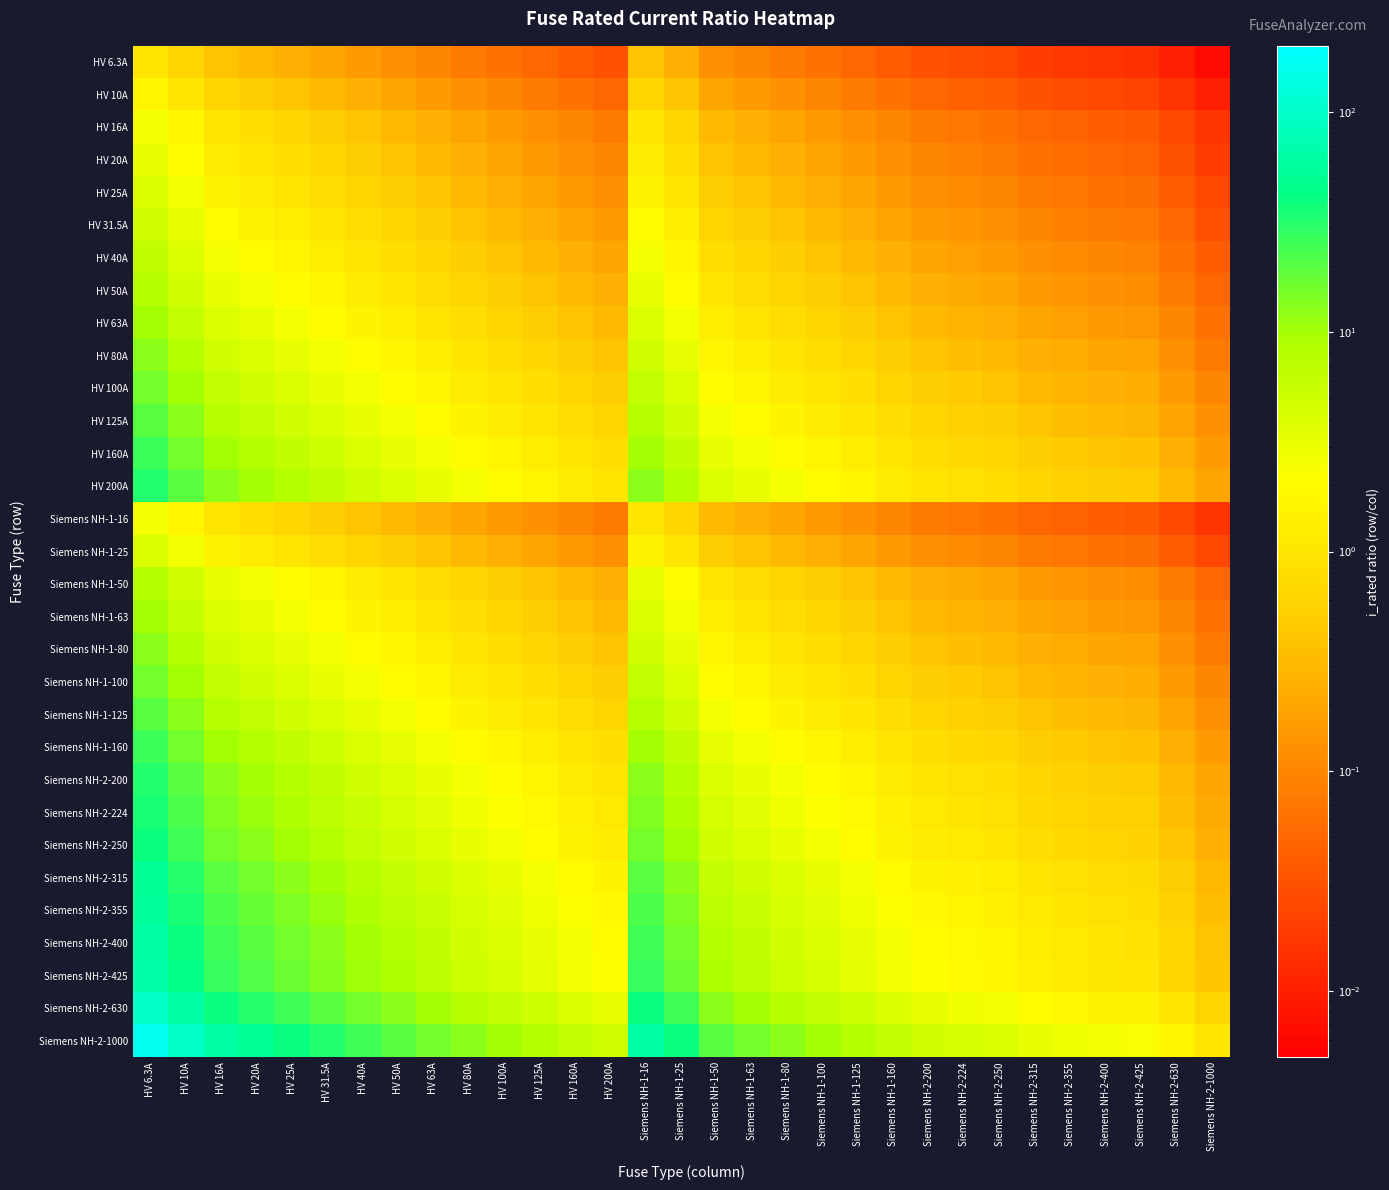

Reading left to right, extract all data points from this chart.

HV 6.3A: HV 6.3A=1.0	HV 10A=0.6	HV 16A=0.4	HV 20A=0.3	HV 25A=0.3	HV 31.5A=0.2	HV 40A=0.2	HV 50A=0.1	HV 63A=0.1	HV 80A=0.1	HV 100A=0.1	HV 125A=0.1	HV 160A=0.0	HV 200A=0.0	Siemens NH-1-16=0.4	Siemens NH-1-25=0.3	Siemens NH-1-50=0.1	Siemens NH-1-63=0.1	Siemens NH-1-80=0.1	Siemens NH-1-100=0.1	Siemens NH-1-125=0.1	Siemens NH-1-160=0.0	Siemens NH-2-200=0.0	Siemens NH-2-224=0.0	Siemens NH-2-250=0.0	Siemens NH-2-315=0.0	Siemens NH-2-355=0.0	Siemens NH-2-400=0.0	Siemens NH-2-425=0.0	Siemens NH-2-630=0.0	Siemens NH-2-1000=0.0
HV 10A: HV 6.3A=1.6	HV 10A=1.0	HV 16A=0.6	HV 20A=0.5	HV 25A=0.4	HV 31.5A=0.3	HV 40A=0.2	HV 50A=0.2	HV 63A=0.2	HV 80A=0.1	HV 100A=0.1	HV 125A=0.1	HV 160A=0.1	HV 200A=0.1	Siemens NH-1-16=0.6	Siemens NH-1-25=0.4	Siemens NH-1-50=0.2	Siemens NH-1-63=0.2	Siemens NH-1-80=0.1	Siemens NH-1-100=0.1	Siemens NH-1-125=0.1	Siemens NH-1-160=0.1	Siemens NH-2-200=0.1	Siemens NH-2-224=0.0	Siemens NH-2-250=0.0	Siemens NH-2-315=0.0	Siemens NH-2-355=0.0	Siemens NH-2-400=0.0	Siemens NH-2-425=0.0	Siemens NH-2-630=0.0	Siemens NH-2-1000=0.0
HV 16A: HV 6.3A=2.5	HV 10A=1.6	HV 16A=1.0	HV 20A=0.8	HV 25A=0.6	HV 31.5A=0.5	HV 40A=0.4	HV 50A=0.3	HV 63A=0.3	HV 80A=0.2	HV 100A=0.2	HV 125A=0.1	HV 160A=0.1	HV 200A=0.1	Siemens NH-1-16=1.0	Siemens NH-1-25=0.6	Siemens NH-1-50=0.3	Siemens NH-1-63=0.3	Siemens NH-1-80=0.2	Siemens NH-1-100=0.2	Siemens NH-1-125=0.1	Siemens NH-1-160=0.1	Siemens NH-2-200=0.1	Siemens NH-2-224=0.1	Siemens NH-2-250=0.1	Siemens NH-2-315=0.1	Siemens NH-2-355=0.0	Siemens NH-2-400=0.0	Siemens NH-2-425=0.0	Siemens NH-2-630=0.0	Siemens NH-2-1000=0.0
HV 20A: HV 6.3A=3.2	HV 10A=2.0	HV 16A=1.2	HV 20A=1.0	HV 25A=0.8	HV 31.5A=0.6	HV 40A=0.5	HV 50A=0.4	HV 63A=0.3	HV 80A=0.2	HV 100A=0.2	HV 125A=0.2	HV 160A=0.1	HV 200A=0.1	Siemens NH-1-16=1.2	Siemens NH-1-25=0.8	Siemens NH-1-50=0.4	Siemens NH-1-63=0.3	Siemens NH-1-80=0.2	Siemens NH-1-100=0.2	Siemens NH-1-125=0.2	Siemens NH-1-160=0.1	Siemens NH-2-200=0.1	Siemens NH-2-224=0.1	Siemens NH-2-250=0.1	Siemens NH-2-315=0.1	Siemens NH-2-355=0.1	Siemens NH-2-400=0.1	Siemens NH-2-425=0.0	Siemens NH-2-630=0.0	Siemens NH-2-1000=0.0
HV 25A: HV 6.3A=4.0	HV 10A=2.5	HV 16A=1.6	HV 20A=1.2	HV 25A=1.0	HV 31.5A=0.8	HV 40A=0.6	HV 50A=0.5	HV 63A=0.4	HV 80A=0.3	HV 100A=0.2	HV 125A=0.2	HV 160A=0.2	HV 200A=0.1	Siemens NH-1-16=1.6	Siemens NH-1-25=1.0	Siemens NH-1-50=0.5	Siemens NH-1-63=0.4	Siemens NH-1-80=0.3	Siemens NH-1-100=0.2	Siemens NH-1-125=0.2	Siemens NH-1-160=0.2	Siemens NH-2-200=0.1	Siemens NH-2-224=0.1	Siemens NH-2-250=0.1	Siemens NH-2-315=0.1	Siemens NH-2-355=0.1	Siemens NH-2-400=0.1	Siemens NH-2-425=0.1	Siemens NH-2-630=0.0	Siemens NH-2-1000=0.0
HV 31.5A: HV 6.3A=5.0	HV 10A=3.1	HV 16A=2.0	HV 20A=1.6	HV 25A=1.3	HV 31.5A=1.0	HV 40A=0.8	HV 50A=0.6	HV 63A=0.5	HV 80A=0.4	HV 100A=0.3	HV 125A=0.3	HV 160A=0.2	HV 200A=0.2	Siemens NH-1-16=2.0	Siemens NH-1-25=1.3	Siemens NH-1-50=0.6	Siemens NH-1-63=0.5	Siemens NH-1-80=0.4	Siemens NH-1-100=0.3	Siemens NH-1-125=0.3	Siemens NH-1-160=0.2	Siemens NH-2-200=0.2	Siemens NH-2-224=0.1	Siemens NH-2-250=0.1	Siemens NH-2-315=0.1	Siemens NH-2-355=0.1	Siemens NH-2-400=0.1	Siemens NH-2-425=0.1	Siemens NH-2-630=0.1	Siemens NH-2-1000=0.0
HV 40A: HV 6.3A=6.3	HV 10A=4.0	HV 16A=2.5	HV 20A=2.0	HV 25A=1.6	HV 31.5A=1.3	HV 40A=1.0	HV 50A=0.8	HV 63A=0.6	HV 80A=0.5	HV 100A=0.4	HV 125A=0.3	HV 160A=0.2	HV 200A=0.2	Siemens NH-1-16=2.5	Siemens NH-1-25=1.6	Siemens NH-1-50=0.8	Siemens NH-1-63=0.6	Siemens NH-1-80=0.5	Siemens NH-1-100=0.4	Siemens NH-1-125=0.3	Siemens NH-1-160=0.2	Siemens NH-2-200=0.2	Siemens NH-2-224=0.2	Siemens NH-2-250=0.2	Siemens NH-2-315=0.1	Siemens NH-2-355=0.1	Siemens NH-2-400=0.1	Siemens NH-2-425=0.1	Siemens NH-2-630=0.1	Siemens NH-2-1000=0.0
HV 50A: HV 6.3A=7.9	HV 10A=5.0	HV 16A=3.1	HV 20A=2.5	HV 25A=2.0	HV 31.5A=1.6	HV 40A=1.2	HV 50A=1.0	HV 63A=0.8	HV 80A=0.6	HV 100A=0.5	HV 125A=0.4	HV 160A=0.3	HV 200A=0.2	Siemens NH-1-16=3.1	Siemens NH-1-25=2.0	Siemens NH-1-50=1.0	Siemens NH-1-63=0.8	Siemens NH-1-80=0.6	Siemens NH-1-100=0.5	Siemens NH-1-125=0.4	Siemens NH-1-160=0.3	Siemens NH-2-200=0.2	Siemens NH-2-224=0.2	Siemens NH-2-250=0.2	Siemens NH-2-315=0.2	Siemens NH-2-355=0.1	Siemens NH-2-400=0.1	Siemens NH-2-425=0.1	Siemens NH-2-630=0.1	Siemens NH-2-1000=0.1
HV 63A: HV 6.3A=10.0	HV 10A=6.3	HV 16A=3.9	HV 20A=3.1	HV 25A=2.5	HV 31.5A=2.0	HV 40A=1.6	HV 50A=1.3	HV 63A=1.0	HV 80A=0.8	HV 100A=0.6	HV 125A=0.5	HV 160A=0.4	HV 200A=0.3	Siemens NH-1-16=3.9	Siemens NH-1-25=2.5	Siemens NH-1-50=1.3	Siemens NH-1-63=1.0	Siemens NH-1-80=0.8	Siemens NH-1-100=0.6	Siemens NH-1-125=0.5	Siemens NH-1-160=0.4	Siemens NH-2-200=0.3	Siemens NH-2-224=0.3	Siemens NH-2-250=0.3	Siemens NH-2-315=0.2	Siemens NH-2-355=0.2	Siemens NH-2-400=0.2	Siemens NH-2-425=0.1	Siemens NH-2-630=0.1	Siemens NH-2-1000=0.1
HV 80A: HV 6.3A=12.7	HV 10A=8.0	HV 16A=5.0	HV 20A=4.0	HV 25A=3.2	HV 31.5A=2.5	HV 40A=2.0	HV 50A=1.6	HV 63A=1.3	HV 80A=1.0	HV 100A=0.8	HV 125A=0.6	HV 160A=0.5	HV 200A=0.4	Siemens NH-1-16=5.0	Siemens NH-1-25=3.2	Siemens NH-1-50=1.6	Siemens NH-1-63=1.3	Siemens NH-1-80=1.0	Siemens NH-1-100=0.8	Siemens NH-1-125=0.6	Siemens NH-1-160=0.5	Siemens NH-2-200=0.4	Siemens NH-2-224=0.4	Siemens NH-2-250=0.3	Siemens NH-2-315=0.3	Siemens NH-2-355=0.2	Siemens NH-2-400=0.2	Siemens NH-2-425=0.2	Siemens NH-2-630=0.1	Siemens NH-2-1000=0.1
HV 100A: HV 6.3A=15.9	HV 10A=10.0	HV 16A=6.2	HV 20A=5.0	HV 25A=4.0	HV 31.5A=3.2	HV 40A=2.5	HV 50A=2.0	HV 63A=1.6	HV 80A=1.2	HV 100A=1.0	HV 125A=0.8	HV 160A=0.6	HV 200A=0.5	Siemens NH-1-16=6.2	Siemens NH-1-25=4.0	Siemens NH-1-50=2.0	Siemens NH-1-63=1.6	Siemens NH-1-80=1.2	Siemens NH-1-100=1.0	Siemens NH-1-125=0.8	Siemens NH-1-160=0.6	Siemens NH-2-200=0.5	Siemens NH-2-224=0.4	Siemens NH-2-250=0.4	Siemens NH-2-315=0.3	Siemens NH-2-355=0.3	Siemens NH-2-400=0.2	Siemens NH-2-425=0.2	Siemens NH-2-630=0.2	Siemens NH-2-1000=0.1
HV 125A: HV 6.3A=19.8	HV 10A=12.5	HV 16A=7.8	HV 20A=6.2	HV 25A=5.0	HV 31.5A=4.0	HV 40A=3.1	HV 50A=2.5	HV 63A=2.0	HV 80A=1.6	HV 100A=1.2	HV 125A=1.0	HV 160A=0.8	HV 200A=0.6	Siemens NH-1-16=7.8	Siemens NH-1-25=5.0	Siemens NH-1-50=2.5	Siemens NH-1-63=2.0	Siemens NH-1-80=1.6	Siemens NH-1-100=1.2	Siemens NH-1-125=1.0	Siemens NH-1-160=0.8	Siemens NH-2-200=0.6	Siemens NH-2-224=0.6	Siemens NH-2-250=0.5	Siemens NH-2-315=0.4	Siemens NH-2-355=0.4	Siemens NH-2-400=0.3	Siemens NH-2-425=0.3	Siemens NH-2-630=0.2	Siemens NH-2-1000=0.1
HV 160A: HV 6.3A=25.4	HV 10A=16.0	HV 16A=10.0	HV 20A=8.0	HV 25A=6.4	HV 31.5A=5.1	HV 40A=4.0	HV 50A=3.2	HV 63A=2.5	HV 80A=2.0	HV 100A=1.6	HV 125A=1.3	HV 160A=1.0	HV 200A=0.8	Siemens NH-1-16=10.0	Siemens NH-1-25=6.4	Siemens NH-1-50=3.2	Siemens NH-1-63=2.5	Siemens NH-1-80=2.0	Siemens NH-1-100=1.6	Siemens NH-1-125=1.3	Siemens NH-1-160=1.0	Siemens NH-2-200=0.8	Siemens NH-2-224=0.7	Siemens NH-2-250=0.6	Siemens NH-2-315=0.5	Siemens NH-2-355=0.5	Siemens NH-2-400=0.4	Siemens NH-2-425=0.4	Siemens NH-2-630=0.3	Siemens NH-2-1000=0.2
HV 200A: HV 6.3A=31.7	HV 10A=20.0	HV 16A=12.5	HV 20A=10.0	HV 25A=8.0	HV 31.5A=6.3	HV 40A=5.0	HV 50A=4.0	HV 63A=3.2	HV 80A=2.5	HV 100A=2.0	HV 125A=1.6	HV 160A=1.2	HV 200A=1.0	Siemens NH-1-16=12.5	Siemens NH-1-25=8.0	Siemens NH-1-50=4.0	Siemens NH-1-63=3.2	Siemens NH-1-80=2.5	Siemens NH-1-100=2.0	Siemens NH-1-125=1.6	Siemens NH-1-160=1.2	Siemens NH-2-200=1.0	Siemens NH-2-224=0.9	Siemens NH-2-250=0.8	Siemens NH-2-315=0.6	Siemens NH-2-355=0.6	Siemens NH-2-400=0.5	Siemens NH-2-425=0.5	Siemens NH-2-630=0.3	Siemens NH-2-1000=0.2
Siemens NH-1-16: HV 6.3A=2.5	HV 10A=1.6	HV 16A=1.0	HV 20A=0.8	HV 25A=0.6	HV 31.5A=0.5	HV 40A=0.4	HV 50A=0.3	HV 63A=0.3	HV 80A=0.2	HV 100A=0.2	HV 125A=0.1	HV 160A=0.1	HV 200A=0.1	Siemens NH-1-16=1.0	Siemens NH-1-25=0.6	Siemens NH-1-50=0.3	Siemens NH-1-63=0.3	Siemens NH-1-80=0.2	Siemens NH-1-100=0.2	Siemens NH-1-125=0.1	Siemens NH-1-160=0.1	Siemens NH-2-200=0.1	Siemens NH-2-224=0.1	Siemens NH-2-250=0.1	Siemens NH-2-315=0.1	Siemens NH-2-355=0.0	Siemens NH-2-400=0.0	Siemens NH-2-425=0.0	Siemens NH-2-630=0.0	Siemens NH-2-1000=0.0
Siemens NH-1-25: HV 6.3A=4.0	HV 10A=2.5	HV 16A=1.6	HV 20A=1.2	HV 25A=1.0	HV 31.5A=0.8	HV 40A=0.6	HV 50A=0.5	HV 63A=0.4	HV 80A=0.3	HV 100A=0.2	HV 125A=0.2	HV 160A=0.2	HV 200A=0.1	Siemens NH-1-16=1.6	Siemens NH-1-25=1.0	Siemens NH-1-50=0.5	Siemens NH-1-63=0.4	Siemens NH-1-80=0.3	Siemens NH-1-100=0.2	Siemens NH-1-125=0.2	Siemens NH-1-160=0.2	Siemens NH-2-200=0.1	Siemens NH-2-224=0.1	Siemens NH-2-250=0.1	Siemens NH-2-315=0.1	Siemens NH-2-355=0.1	Siemens NH-2-400=0.1	Siemens NH-2-425=0.1	Siemens NH-2-630=0.0	Siemens NH-2-1000=0.0
Siemens NH-1-50: HV 6.3A=7.9	HV 10A=5.0	HV 16A=3.1	HV 20A=2.5	HV 25A=2.0	HV 31.5A=1.6	HV 40A=1.2	HV 50A=1.0	HV 63A=0.8	HV 80A=0.6	HV 100A=0.5	HV 125A=0.4	HV 160A=0.3	HV 200A=0.2	Siemens NH-1-16=3.1	Siemens NH-1-25=2.0	Siemens NH-1-50=1.0	Siemens NH-1-63=0.8	Siemens NH-1-80=0.6	Siemens NH-1-100=0.5	Siemens NH-1-125=0.4	Siemens NH-1-160=0.3	Siemens NH-2-200=0.2	Siemens NH-2-224=0.2	Siemens NH-2-250=0.2	Siemens NH-2-315=0.2	Siemens NH-2-355=0.1	Siemens NH-2-400=0.1	Siemens NH-2-425=0.1	Siemens NH-2-630=0.1	Siemens NH-2-1000=0.1
Siemens NH-1-63: HV 6.3A=10.0	HV 10A=6.3	HV 16A=3.9	HV 20A=3.1	HV 25A=2.5	HV 31.5A=2.0	HV 40A=1.6	HV 50A=1.3	HV 63A=1.0	HV 80A=0.8	HV 100A=0.6	HV 125A=0.5	HV 160A=0.4	HV 200A=0.3	Siemens NH-1-16=3.9	Siemens NH-1-25=2.5	Siemens NH-1-50=1.3	Siemens NH-1-63=1.0	Siemens NH-1-80=0.8	Siemens NH-1-100=0.6	Siemens NH-1-125=0.5	Siemens NH-1-160=0.4	Siemens NH-2-200=0.3	Siemens NH-2-224=0.3	Siemens NH-2-250=0.3	Siemens NH-2-315=0.2	Siemens NH-2-355=0.2	Siemens NH-2-400=0.2	Siemens NH-2-425=0.1	Siemens NH-2-630=0.1	Siemens NH-2-1000=0.1
Siemens NH-1-80: HV 6.3A=12.7	HV 10A=8.0	HV 16A=5.0	HV 20A=4.0	HV 25A=3.2	HV 31.5A=2.5	HV 40A=2.0	HV 50A=1.6	HV 63A=1.3	HV 80A=1.0	HV 100A=0.8	HV 125A=0.6	HV 160A=0.5	HV 200A=0.4	Siemens NH-1-16=5.0	Siemens NH-1-25=3.2	Siemens NH-1-50=1.6	Siemens NH-1-63=1.3	Siemens NH-1-80=1.0	Siemens NH-1-100=0.8	Siemens NH-1-125=0.6	Siemens NH-1-160=0.5	Siemens NH-2-200=0.4	Siemens NH-2-224=0.4	Siemens NH-2-250=0.3	Siemens NH-2-315=0.3	Siemens NH-2-355=0.2	Siemens NH-2-400=0.2	Siemens NH-2-425=0.2	Siemens NH-2-630=0.1	Siemens NH-2-1000=0.1
Siemens NH-1-100: HV 6.3A=15.9	HV 10A=10.0	HV 16A=6.2	HV 20A=5.0	HV 25A=4.0	HV 31.5A=3.2	HV 40A=2.5	HV 50A=2.0	HV 63A=1.6	HV 80A=1.2	HV 100A=1.0	HV 125A=0.8	HV 160A=0.6	HV 200A=0.5	Siemens NH-1-16=6.2	Siemens NH-1-25=4.0	Siemens NH-1-50=2.0	Siemens NH-1-63=1.6	Siemens NH-1-80=1.2	Siemens NH-1-100=1.0	Siemens NH-1-125=0.8	Siemens NH-1-160=0.6	Siemens NH-2-200=0.5	Siemens NH-2-224=0.4	Siemens NH-2-250=0.4	Siemens NH-2-315=0.3	Siemens NH-2-355=0.3	Siemens NH-2-400=0.2	Siemens NH-2-425=0.2	Siemens NH-2-630=0.2	Siemens NH-2-1000=0.1
Siemens NH-1-125: HV 6.3A=19.8	HV 10A=12.5	HV 16A=7.8	HV 20A=6.2	HV 25A=5.0	HV 31.5A=4.0	HV 40A=3.1	HV 50A=2.5	HV 63A=2.0	HV 80A=1.6	HV 100A=1.2	HV 125A=1.0	HV 160A=0.8	HV 200A=0.6	Siemens NH-1-16=7.8	Siemens NH-1-25=5.0	Siemens NH-1-50=2.5	Siemens NH-1-63=2.0	Siemens NH-1-80=1.6	Siemens NH-1-100=1.2	Siemens NH-1-125=1.0	Siemens NH-1-160=0.8	Siemens NH-2-200=0.6	Siemens NH-2-224=0.6	Siemens NH-2-250=0.5	Siemens NH-2-315=0.4	Siemens NH-2-355=0.4	Siemens NH-2-400=0.3	Siemens NH-2-425=0.3	Siemens NH-2-630=0.2	Siemens NH-2-1000=0.1
Siemens NH-1-160: HV 6.3A=25.4	HV 10A=16.0	HV 16A=10.0	HV 20A=8.0	HV 25A=6.4	HV 31.5A=5.1	HV 40A=4.0	HV 50A=3.2	HV 63A=2.5	HV 80A=2.0	HV 100A=1.6	HV 125A=1.3	HV 160A=1.0	HV 200A=0.8	Siemens NH-1-16=10.0	Siemens NH-1-25=6.4	Siemens NH-1-50=3.2	Siemens NH-1-63=2.5	Siemens NH-1-80=2.0	Siemens NH-1-100=1.6	Siemens NH-1-125=1.3	Siemens NH-1-160=1.0	Siemens NH-2-200=0.8	Siemens NH-2-224=0.7	Siemens NH-2-250=0.6	Siemens NH-2-315=0.5	Siemens NH-2-355=0.5	Siemens NH-2-400=0.4	Siemens NH-2-425=0.4	Siemens NH-2-630=0.3	Siemens NH-2-1000=0.2
Siemens NH-2-200: HV 6.3A=31.7	HV 10A=20.0	HV 16A=12.5	HV 20A=10.0	HV 25A=8.0	HV 31.5A=6.3	HV 40A=5.0	HV 50A=4.0	HV 63A=3.2	HV 80A=2.5	HV 100A=2.0	HV 125A=1.6	HV 160A=1.2	HV 200A=1.0	Siemens NH-1-16=12.5	Siemens NH-1-25=8.0	Siemens NH-1-50=4.0	Siemens NH-1-63=3.2	Siemens NH-1-80=2.5	Siemens NH-1-100=2.0	Siemens NH-1-125=1.6	Siemens NH-1-160=1.2	Siemens NH-2-200=1.0	Siemens NH-2-224=0.9	Siemens NH-2-250=0.8	Siemens NH-2-315=0.6	Siemens NH-2-355=0.6	Siemens NH-2-400=0.5	Siemens NH-2-425=0.5	Siemens NH-2-630=0.3	Siemens NH-2-1000=0.2
Siemens NH-2-224: HV 6.3A=35.6	HV 10A=22.4	HV 16A=14.0	HV 20A=11.2	HV 25A=9.0	HV 31.5A=7.1	HV 40A=5.6	HV 50A=4.5	HV 63A=3.6	HV 80A=2.8	HV 100A=2.2	HV 125A=1.8	HV 160A=1.4	HV 200A=1.1	Siemens NH-1-16=14.0	Siemens NH-1-25=9.0	Siemens NH-1-50=4.5	Siemens NH-1-63=3.6	Siemens NH-1-80=2.8	Siemens NH-1-100=2.2	Siemens NH-1-125=1.8	Siemens NH-1-160=1.4	Siemens NH-2-200=1.1	Siemens NH-2-224=1.0	Siemens NH-2-250=0.9	Siemens NH-2-315=0.7	Siemens NH-2-355=0.6	Siemens NH-2-400=0.6	Siemens NH-2-425=0.5	Siemens NH-2-630=0.4	Siemens NH-2-1000=0.2
Siemens NH-2-250: HV 6.3A=39.7	HV 10A=25.0	HV 16A=15.6	HV 20A=12.5	HV 25A=10.0	HV 31.5A=7.9	HV 40A=6.2	HV 50A=5.0	HV 63A=4.0	HV 80A=3.1	HV 100A=2.5	HV 125A=2.0	HV 160A=1.6	HV 200A=1.2	Siemens NH-1-16=15.6	Siemens NH-1-25=10.0	Siemens NH-1-50=5.0	Siemens NH-1-63=4.0	Siemens NH-1-80=3.1	Siemens NH-1-100=2.5	Siemens NH-1-125=2.0	Siemens NH-1-160=1.6	Siemens NH-2-200=1.2	Siemens NH-2-224=1.1	Siemens NH-2-250=1.0	Siemens NH-2-315=0.8	Siemens NH-2-355=0.7	Siemens NH-2-400=0.6	Siemens NH-2-425=0.6	Siemens NH-2-630=0.4	Siemens NH-2-1000=0.2
Siemens NH-2-315: HV 6.3A=50.0	HV 10A=31.5	HV 16A=19.7	HV 20A=15.8	HV 25A=12.6	HV 31.5A=10.0	HV 40A=7.9	HV 50A=6.3	HV 63A=5.0	HV 80A=3.9	HV 100A=3.1	HV 125A=2.5	HV 160A=2.0	HV 200A=1.6	Siemens NH-1-16=19.7	Siemens NH-1-25=12.6	Siemens NH-1-50=6.3	Siemens NH-1-63=5.0	Siemens NH-1-80=3.9	Siemens NH-1-100=3.1	Siemens NH-1-125=2.5	Siemens NH-1-160=2.0	Siemens NH-2-200=1.6	Siemens NH-2-224=1.4	Siemens NH-2-250=1.3	Siemens NH-2-315=1.0	Siemens NH-2-355=0.9	Siemens NH-2-400=0.8	Siemens NH-2-425=0.7	Siemens NH-2-630=0.5	Siemens NH-2-1000=0.3
Siemens NH-2-355: HV 6.3A=56.3	HV 10A=35.5	HV 16A=22.2	HV 20A=17.8	HV 25A=14.2	HV 31.5A=11.3	HV 40A=8.9	HV 50A=7.1	HV 63A=5.6	HV 80A=4.4	HV 100A=3.5	HV 125A=2.8	HV 160A=2.2	HV 200A=1.8	Siemens NH-1-16=22.2	Siemens NH-1-25=14.2	Siemens NH-1-50=7.1	Siemens NH-1-63=5.6	Siemens NH-1-80=4.4	Siemens NH-1-100=3.5	Siemens NH-1-125=2.8	Siemens NH-1-160=2.2	Siemens NH-2-200=1.8	Siemens NH-2-224=1.6	Siemens NH-2-250=1.4	Siemens NH-2-315=1.1	Siemens NH-2-355=1.0	Siemens NH-2-400=0.9	Siemens NH-2-425=0.8	Siemens NH-2-630=0.6	Siemens NH-2-1000=0.4
Siemens NH-2-400: HV 6.3A=63.5	HV 10A=40.0	HV 16A=25.0	HV 20A=20.0	HV 25A=16.0	HV 31.5A=12.7	HV 40A=10.0	HV 50A=8.0	HV 63A=6.3	HV 80A=5.0	HV 100A=4.0	HV 125A=3.2	HV 160A=2.5	HV 200A=2.0	Siemens NH-1-16=25.0	Siemens NH-1-25=16.0	Siemens NH-1-50=8.0	Siemens NH-1-63=6.3	Siemens NH-1-80=5.0	Siemens NH-1-100=4.0	Siemens NH-1-125=3.2	Siemens NH-1-160=2.5	Siemens NH-2-200=2.0	Siemens NH-2-224=1.8	Siemens NH-2-250=1.6	Siemens NH-2-315=1.3	Siemens NH-2-355=1.1	Siemens NH-2-400=1.0	Siemens NH-2-425=0.9	Siemens NH-2-630=0.6	Siemens NH-2-1000=0.4
Siemens NH-2-425: HV 6.3A=67.5	HV 10A=42.5	HV 16A=26.6	HV 20A=21.2	HV 25A=17.0	HV 31.5A=13.5	HV 40A=10.6	HV 50A=8.5	HV 63A=6.7	HV 80A=5.3	HV 100A=4.2	HV 125A=3.4	HV 160A=2.7	HV 200A=2.1	Siemens NH-1-16=26.6	Siemens NH-1-25=17.0	Siemens NH-1-50=8.5	Siemens NH-1-63=6.7	Siemens NH-1-80=5.3	Siemens NH-1-100=4.2	Siemens NH-1-125=3.4	Siemens NH-1-160=2.7	Siemens NH-2-200=2.1	Siemens NH-2-224=1.9	Siemens NH-2-250=1.7	Siemens NH-2-315=1.3	Siemens NH-2-355=1.2	Siemens NH-2-400=1.1	Siemens NH-2-425=1.0	Siemens NH-2-630=0.7	Siemens NH-2-1000=0.4
Siemens NH-2-630: HV 6.3A=100.0	HV 10A=63.0	HV 16A=39.4	HV 20A=31.5	HV 25A=25.2	HV 31.5A=20.0	HV 40A=15.8	HV 50A=12.6	HV 63A=10.0	HV 80A=7.9	HV 100A=6.3	HV 125A=5.0	HV 160A=3.9	HV 200A=3.1	Siemens NH-1-16=39.4	Siemens NH-1-25=25.2	Siemens NH-1-50=12.6	Siemens NH-1-63=10.0	Siemens NH-1-80=7.9	Siemens NH-1-100=6.3	Siemens NH-1-125=5.0	Siemens NH-1-160=3.9	Siemens NH-2-200=3.1	Siemens NH-2-224=2.8	Siemens NH-2-250=2.5	Siemens NH-2-315=2.0	Siemens NH-2-355=1.8	Siemens NH-2-400=1.6	Siemens NH-2-425=1.5	Siemens NH-2-630=1.0	Siemens NH-2-1000=0.6
Siemens NH-2-1000: HV 6.3A=158.7	HV 10A=100.0	HV 16A=62.5	HV 20A=50.0	HV 25A=40.0	HV 31.5A=31.7	HV 40A=25.0	HV 50A=20.0	HV 63A=15.9	HV 80A=12.5	HV 100A=10.0	HV 125A=8.0	HV 160A=6.2	HV 200A=5.0	Siemens NH-1-16=62.5	Siemens NH-1-25=40.0	Siemens NH-1-50=20.0	Siemens NH-1-63=15.9	Siemens NH-1-80=12.5	Siemens NH-1-100=10.0	Siemens NH-1-125=8.0	Siemens NH-1-160=6.2	Siemens NH-2-200=5.0	Siemens NH-2-224=4.5	Siemens NH-2-250=4.0	Siemens NH-2-315=3.2	Siemens NH-2-355=2.8	Siemens NH-2-400=2.5	Siemens NH-2-425=2.4	Siemens NH-2-630=1.6	Siemens NH-2-1000=1.0